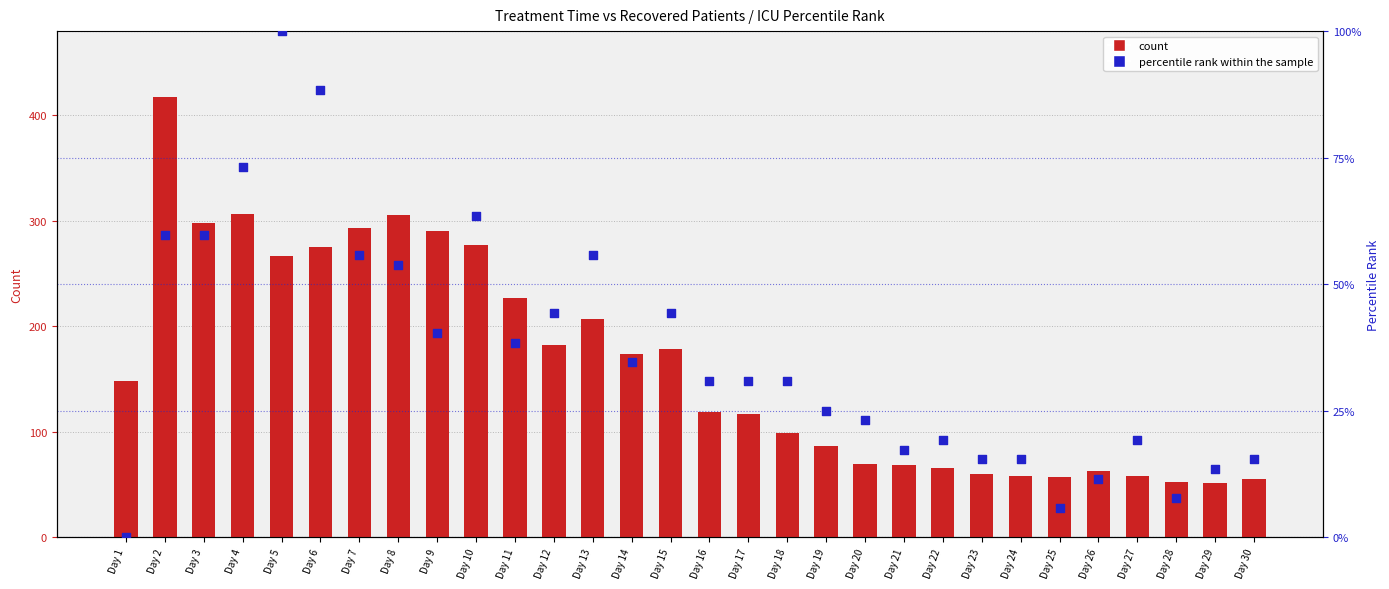

Which series reaches the maximum Y coordinate?

count